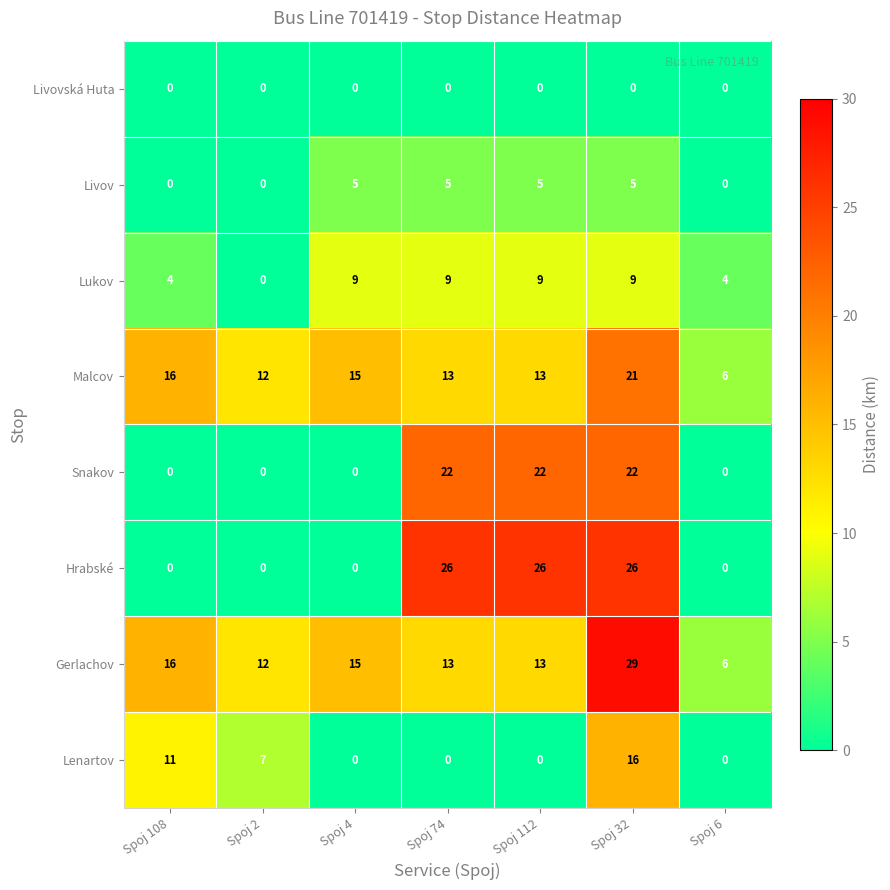

What is the sum of all Malcov values?

96